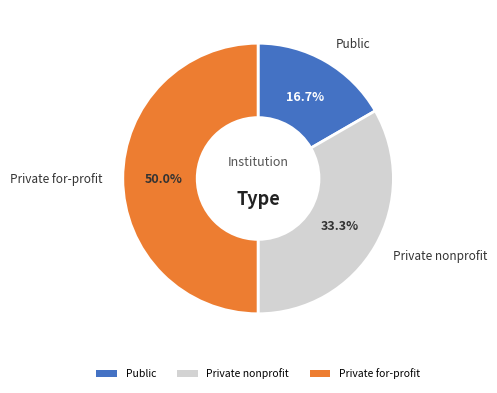

True or false: Private nonprofit accounts for 33% of the total.

True